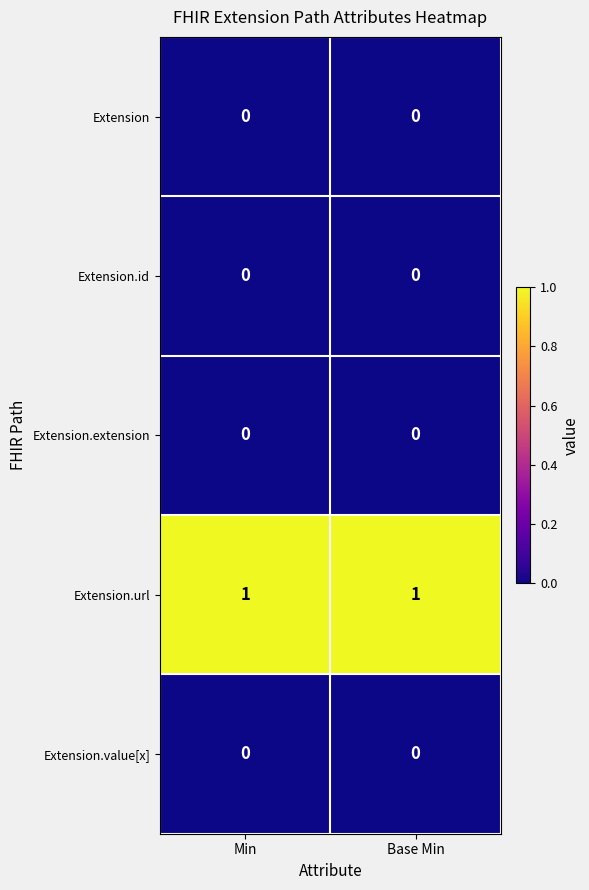

What is the total value across all series at Base Min?

1